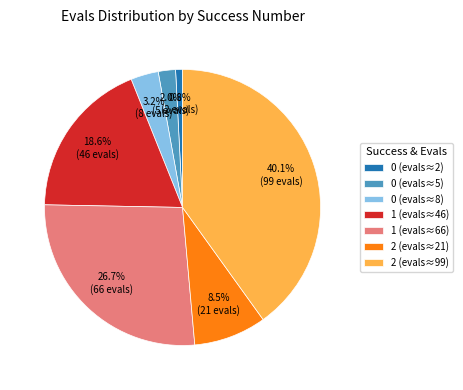

How much of the chart is everything except 0 (evals≈5)?

98.0%